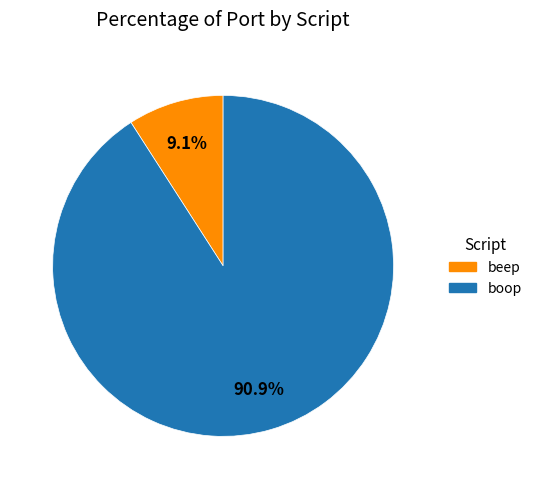

Count the number of slices in the pie.

2